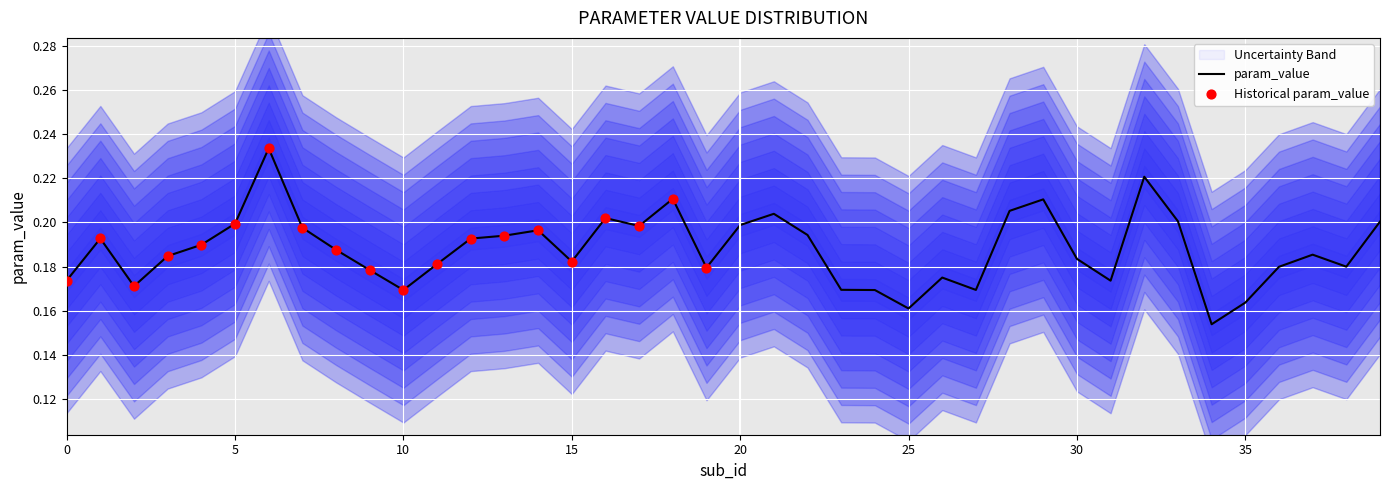

Between 29 and 33, which is larger?

29